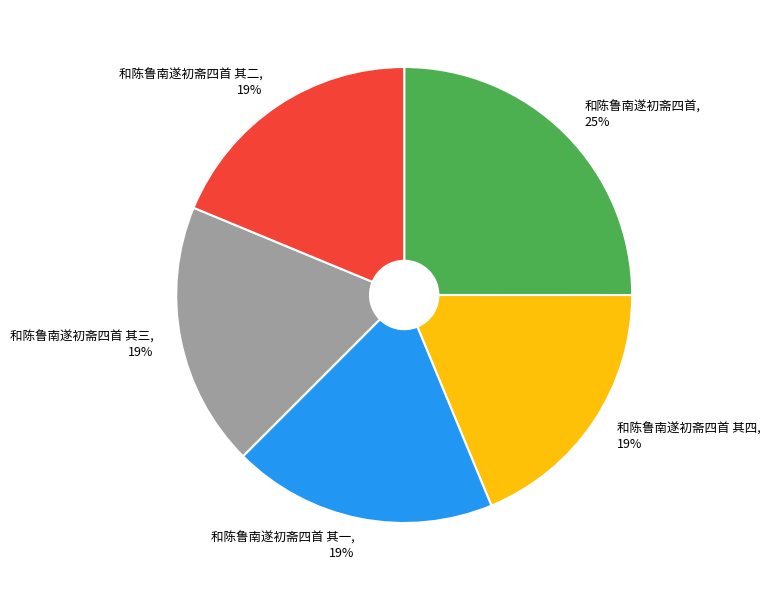

Does 和陈鲁南遂初斋四首 其四 account for over 50% of the chart?

No